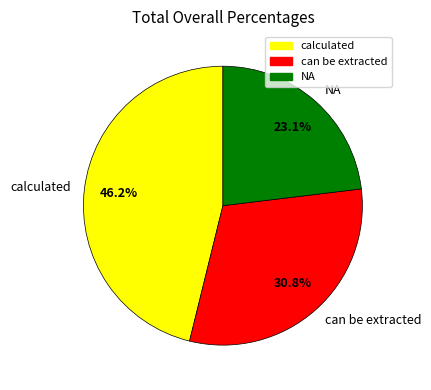

Is NA the majority of the pie?

No